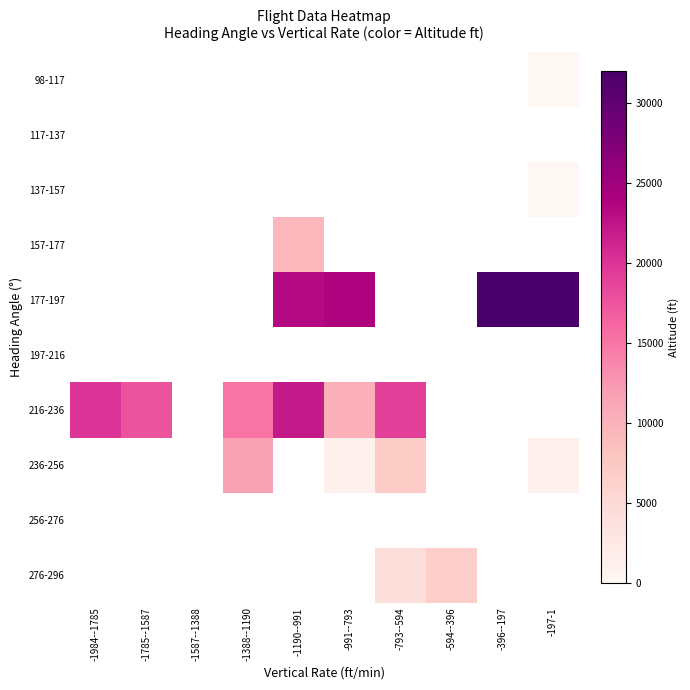

How many series are shown in this chart?

10